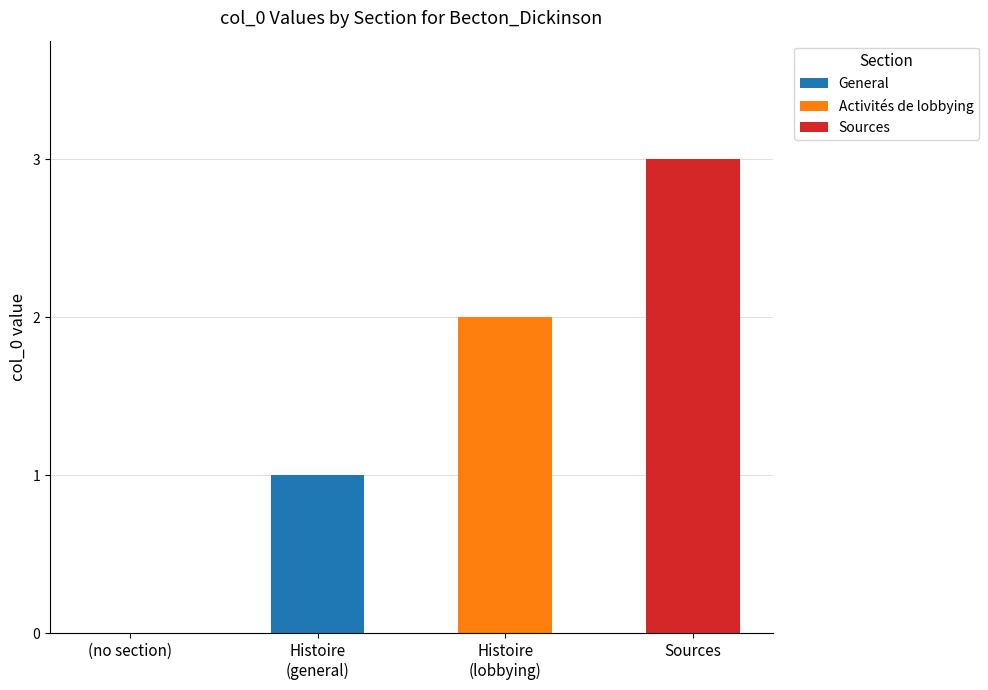

At which category is the sum across all series the highest?

Sources